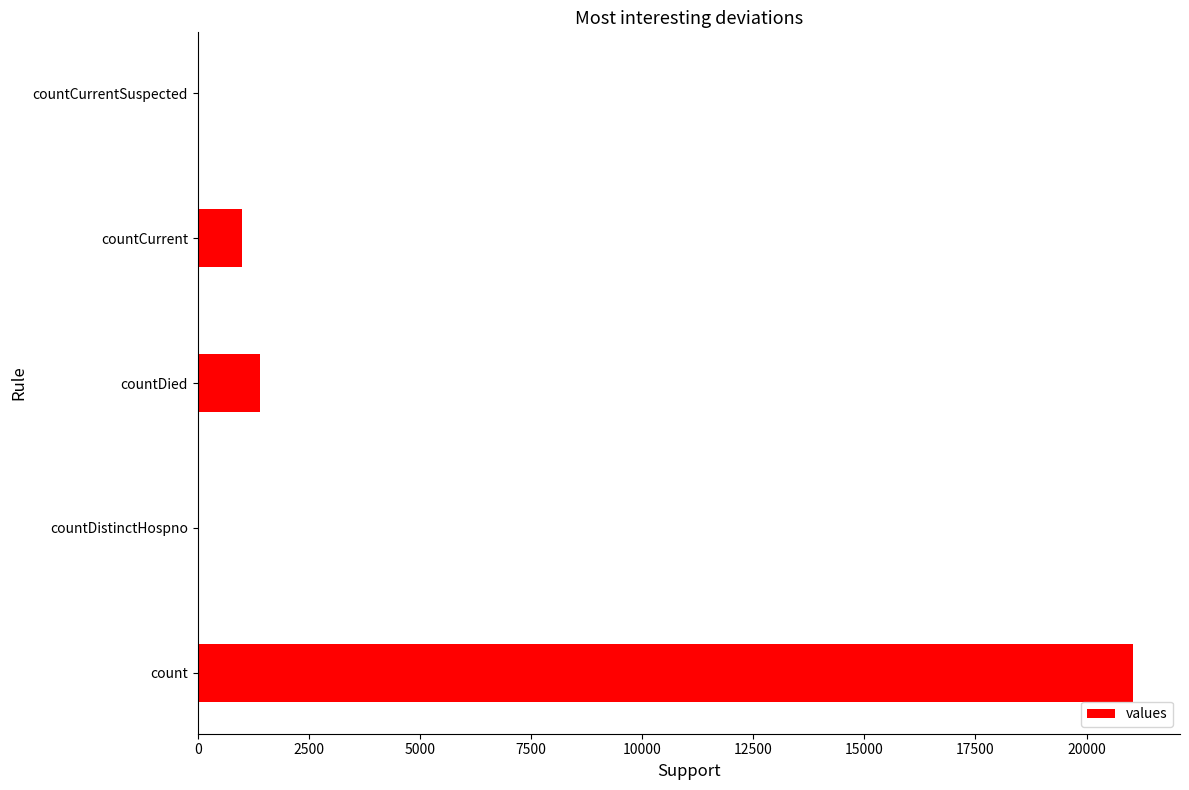

The chart shows a value of 36278 at count. True or false?

False